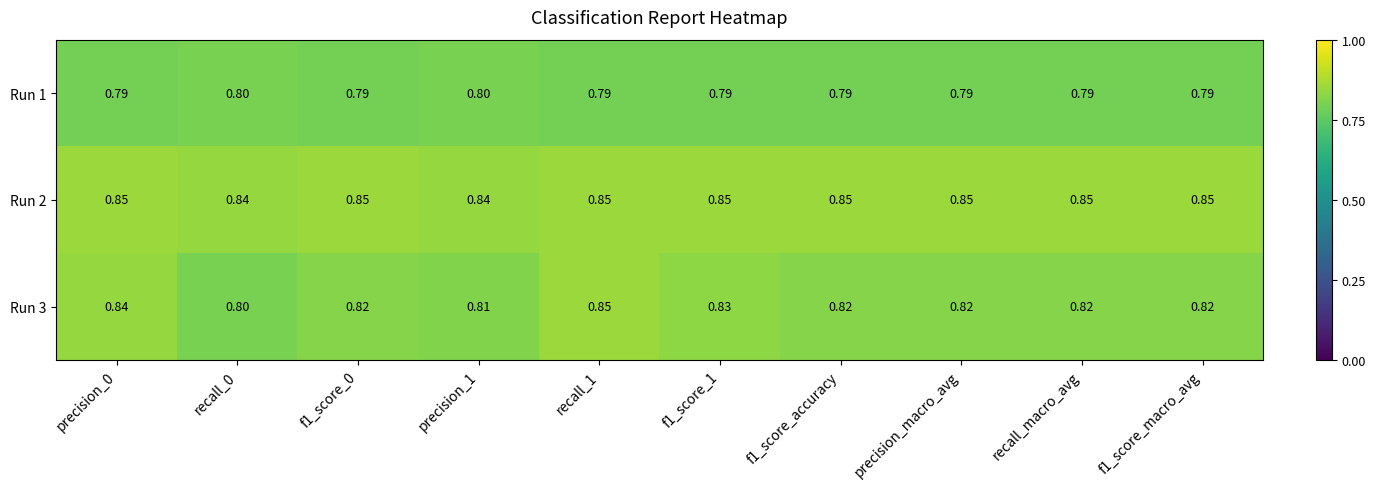

Is the value of Run 3 at f1_score_0 greater than the value of Run 1 at recall_macro_avg?

Yes